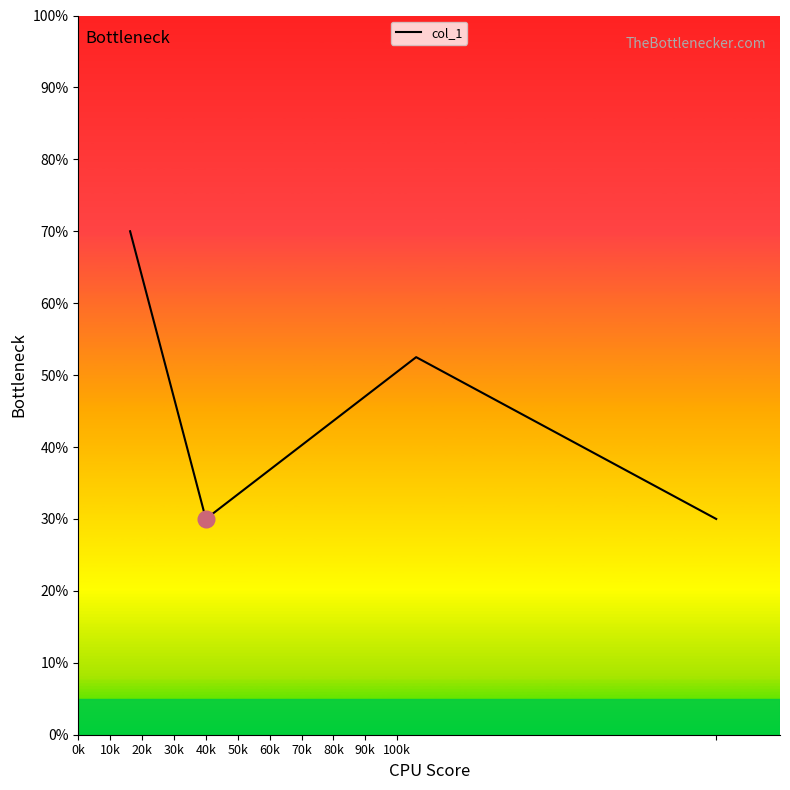

What is the sum of all values?

182.5